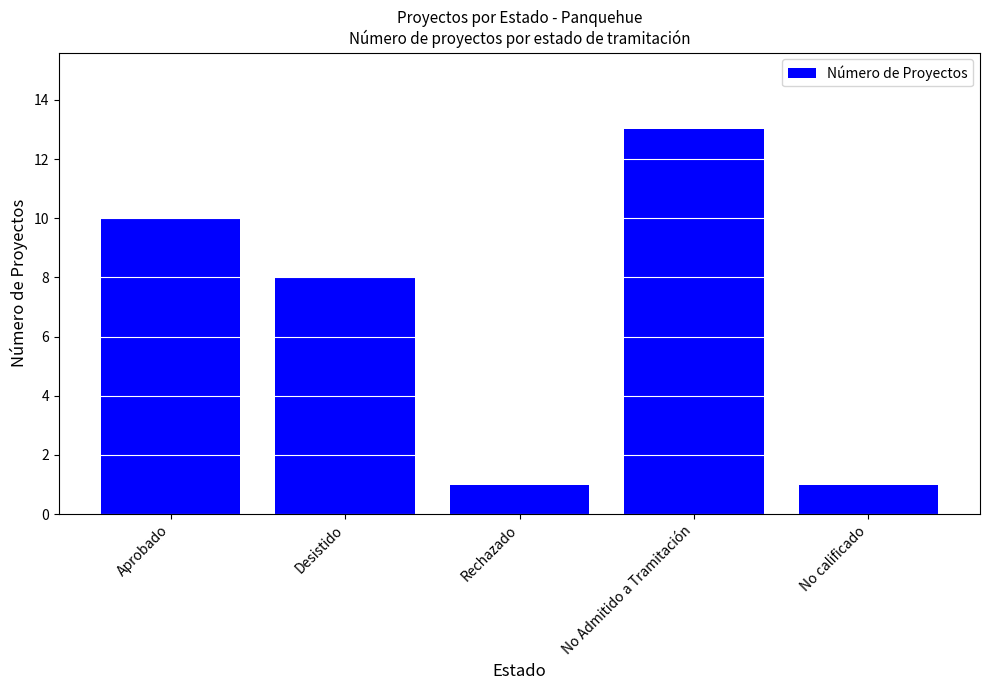

What is the difference between the maximum and second lowest values?

12